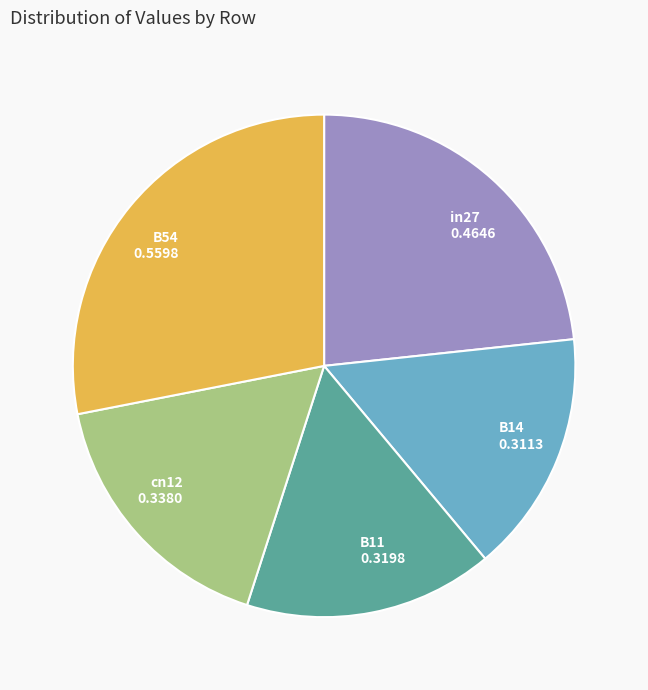

True or false: cn12 0.3380 accounts for 5% of the total.

False